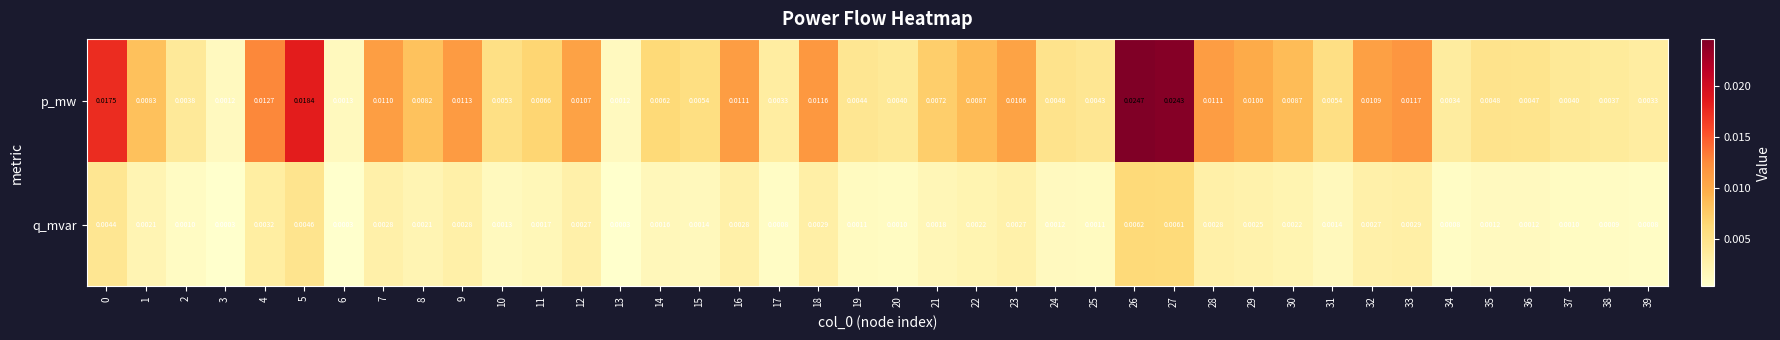

Is the value of p_mw at 9 greater than the value of q_mvar at 16?

Yes